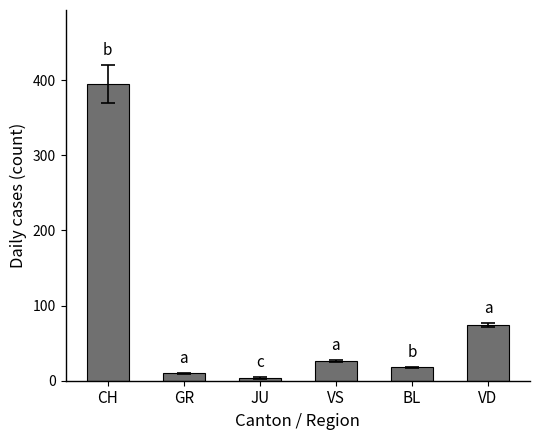

At which label is the value closest to 199?

VD